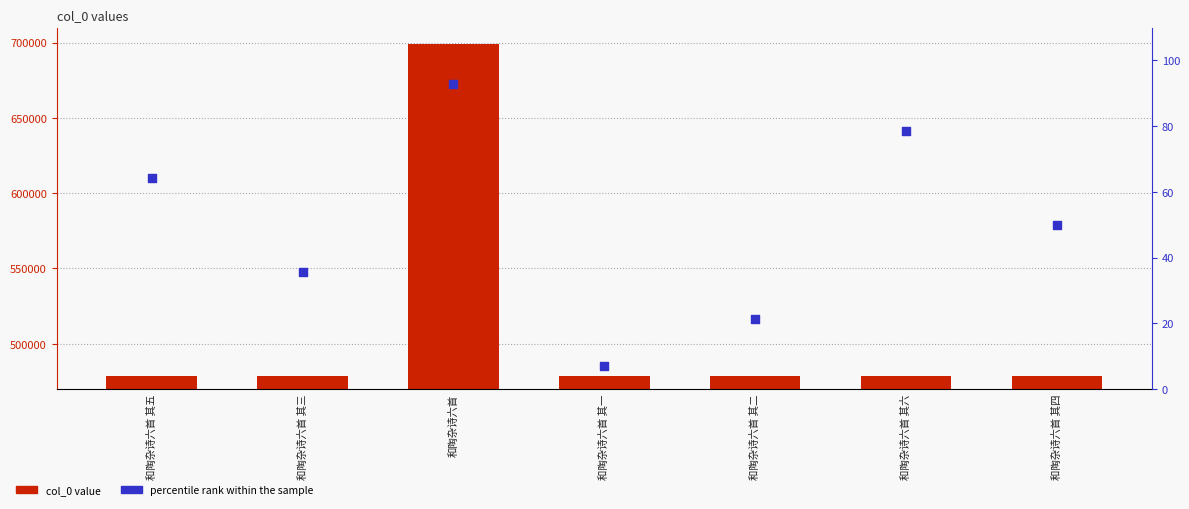

Which series contains the lowest Y value?

percentile rank